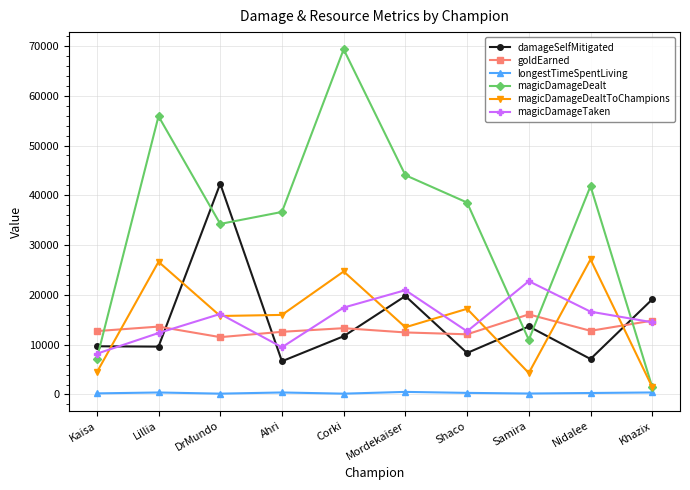

Which series has the widest spread of values?

magicDamageDealt